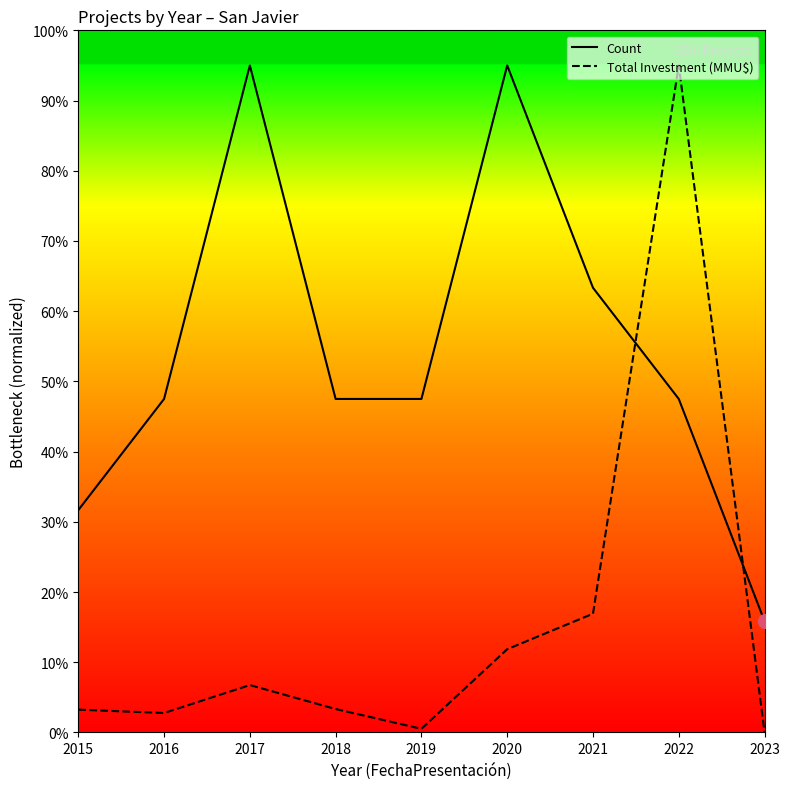

Rank the series by their average value, from highest to lowest.

Count, Total Investment (MMU$)